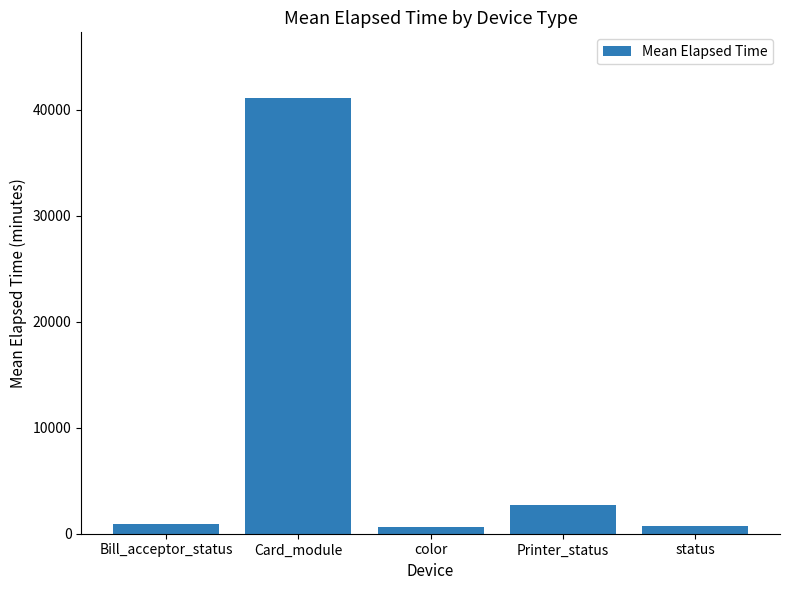

What is the change in value from color to Printer_status?

+2009.3